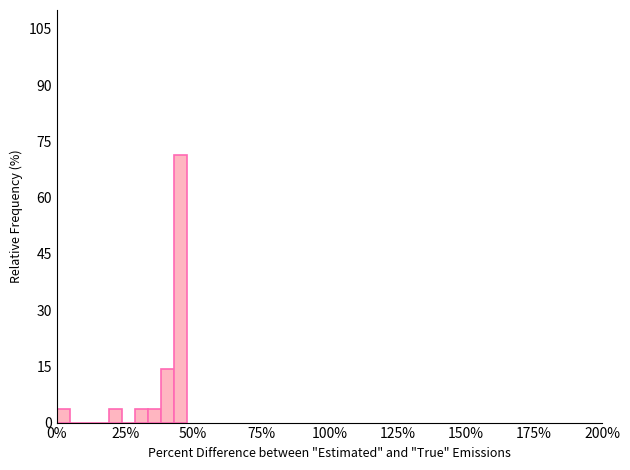

Around what value on the x-axis is the tallest bar? Give the approximate position of its centre, as read against the axis.

45